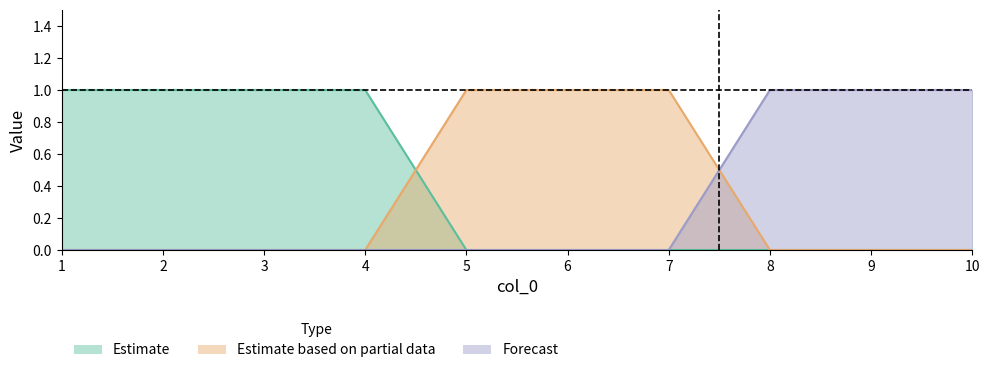

List the labels in order of col_2 value, smallest first.

1, 2, 3, 4, 8, 9, 10, 5, 6, 7